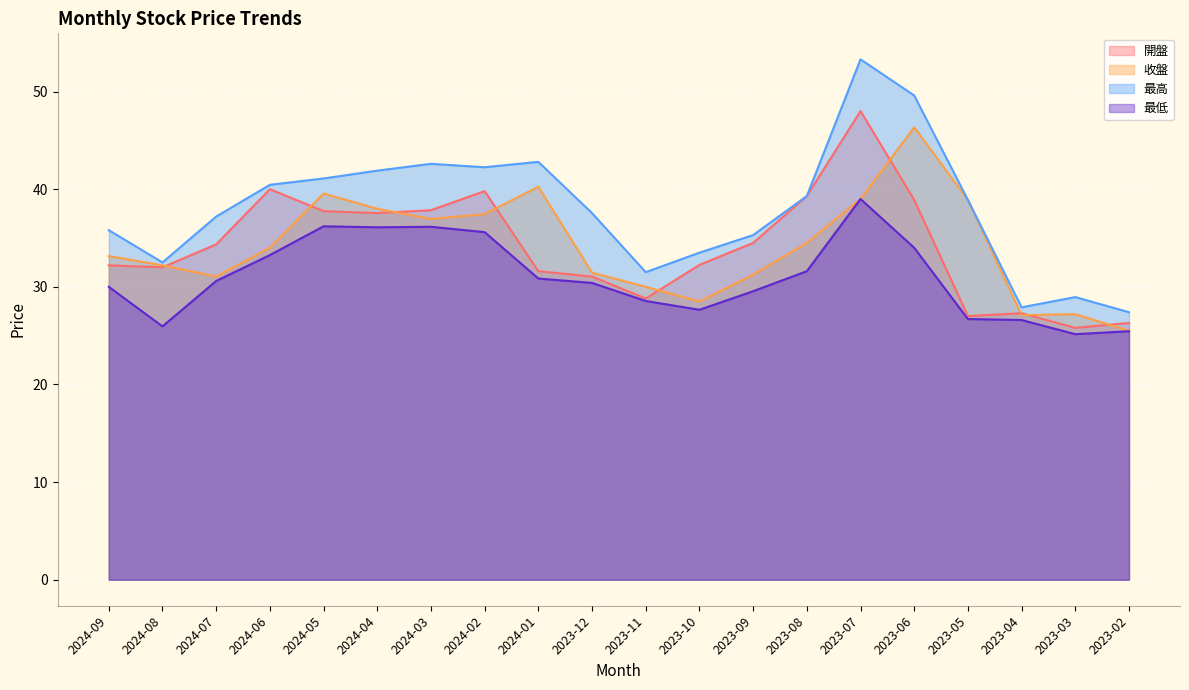

Reading left to right, extract all data points from this chart.

開盤: 32.2	32.0	34.4	40.0	37.8	37.5	37.9	39.8	31.6	31.1	28.8	32.2	34.5	39.3	48.0	38.9	27.0	27.3	25.8	26.3
收盤: 33.1	32.2	31.1	34.0	39.5	38.0	37.0	37.5	40.2	31.4	30.0	28.5	31.2	34.5	39.0	46.4	38.9	27.1	27.2	25.5
最高: 35.8	32.5	37.2	40.5	41.1	41.9	42.6	42.2	42.8	37.5	31.5	33.5	35.3	39.3	53.3	49.6	38.9	27.9	28.9	27.4
最低: 30.0	25.9	30.6	33.2	36.2	36.1	36.1	35.6	30.9	30.4	28.6	27.6	29.6	31.6	39.0	34.0	26.7	26.6	25.1	25.4